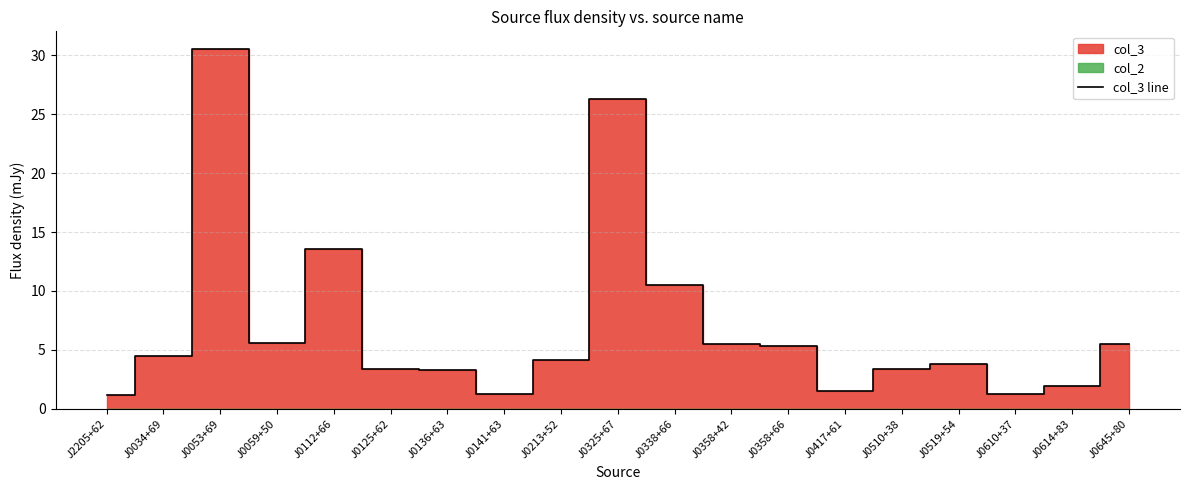

How many points are higher than both their immediate neighbors (excluding endpoints)?

4